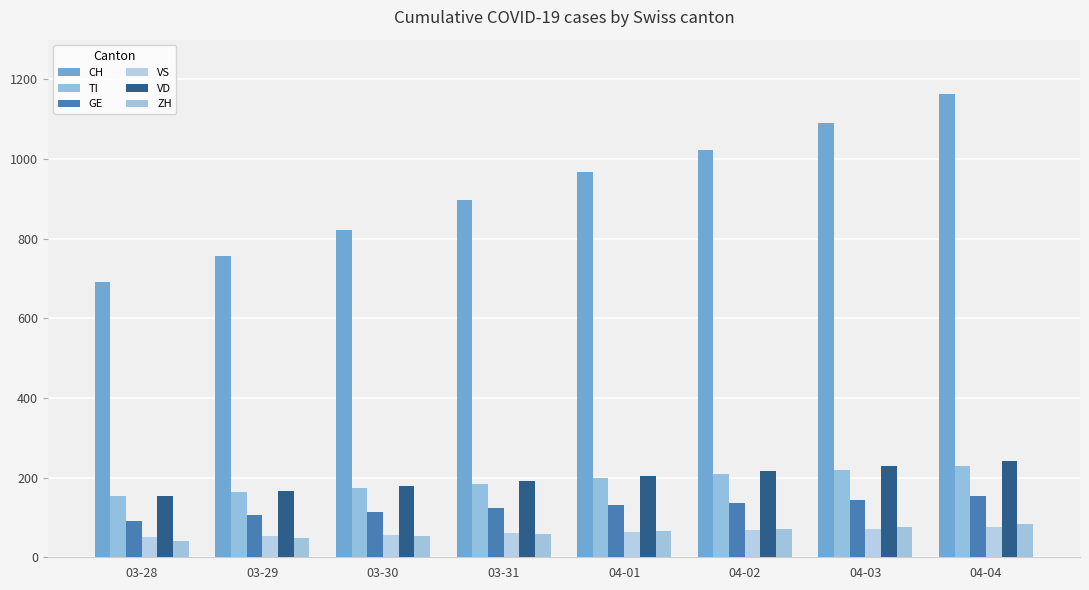

Where is VS nearest to the value 63?

04-01